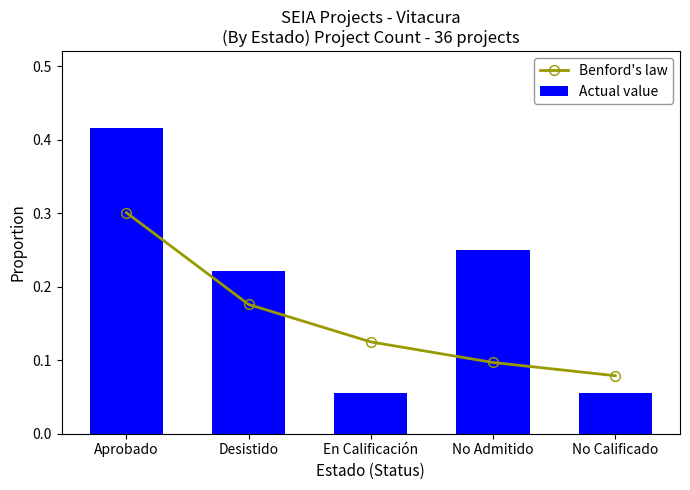

Is the value of Actual value at No Admitido greater than the value of Benford's law at Desistido?

Yes